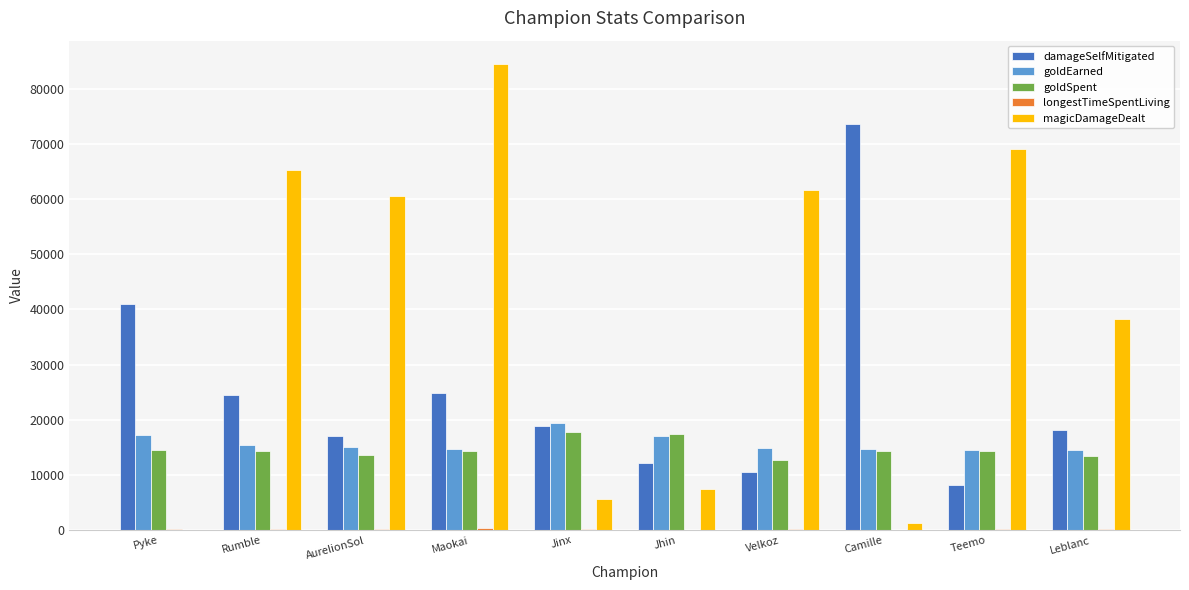

The damageSelfMitigated series shows 18375 at Jhin. True or false?

False